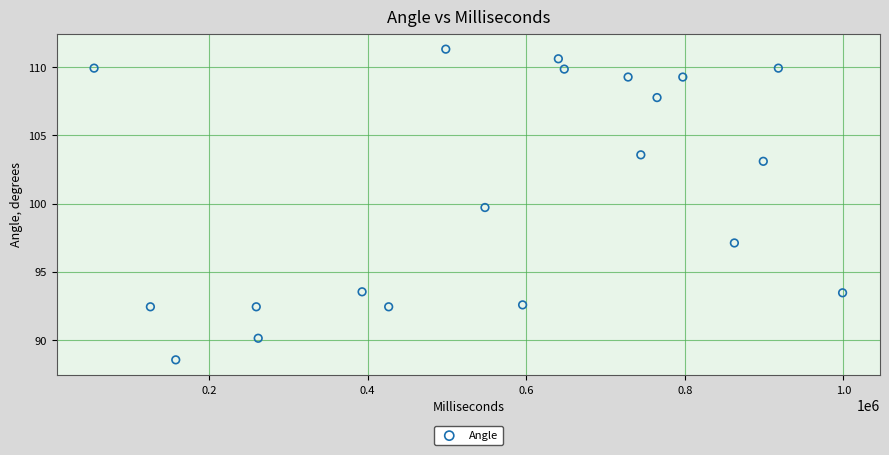

What Y value in the scatter plot is closest to 99?

99.7